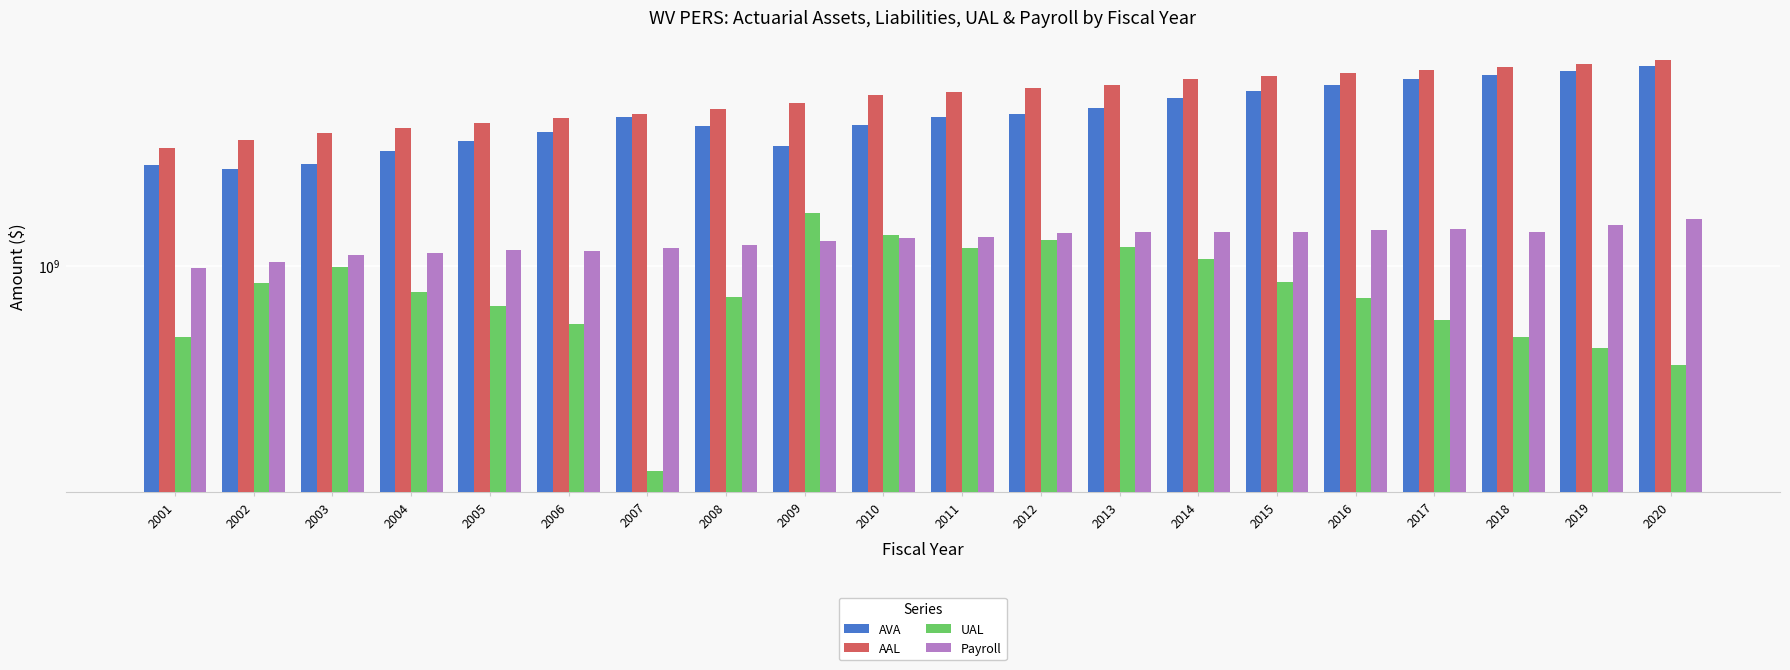

Are the bars grouped side by side (vs. stacked)?

Yes